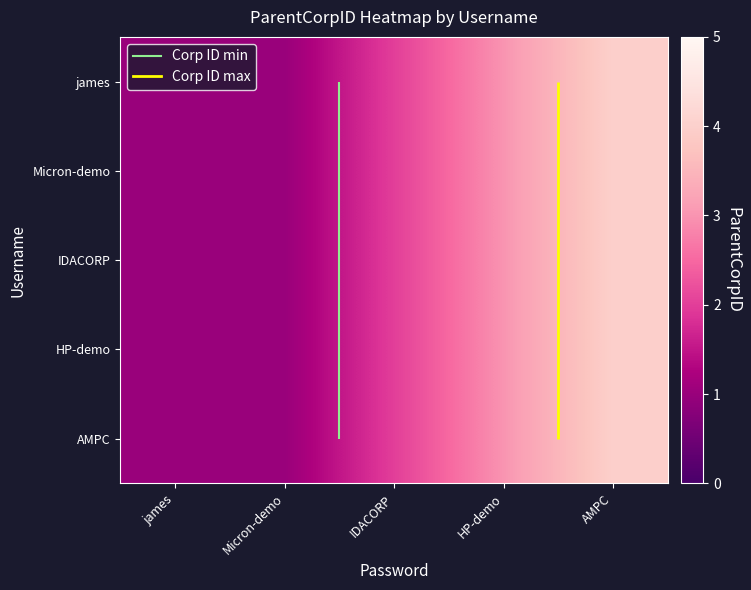

Between james and AMPC, which is larger?

AMPC